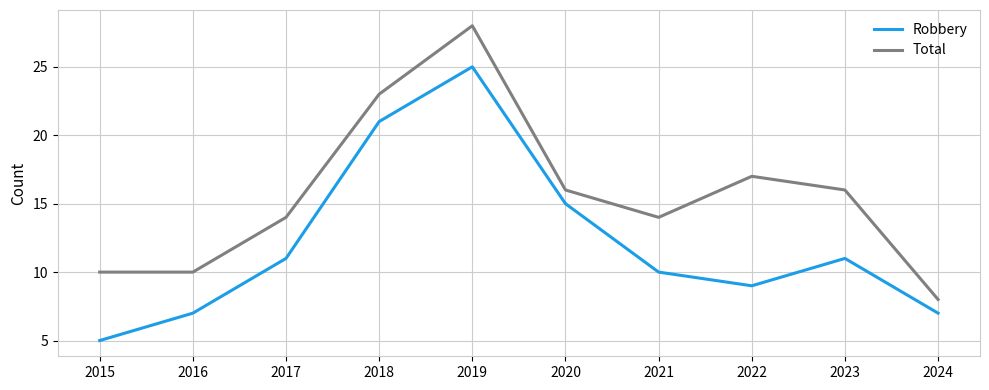

Reading left to right, what are all the values shown in this chart?

Robbery: 5	7	11	21	25	15	10	9	11	7
Total: 10	10	14	23	28	16	14	17	16	8